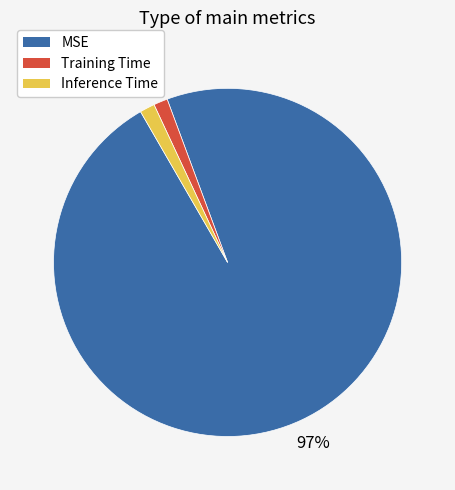

To the nearest percent, what is the combined percentage of Inference Time and MSE?

99%